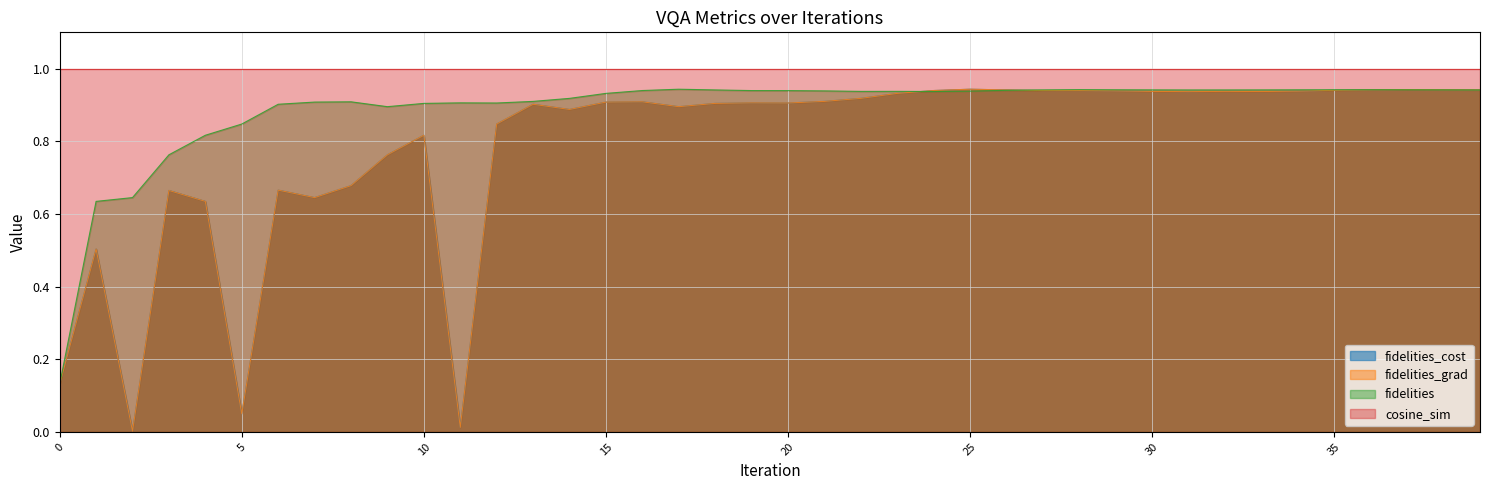

Which series has the largest total across all categories?

fidelities